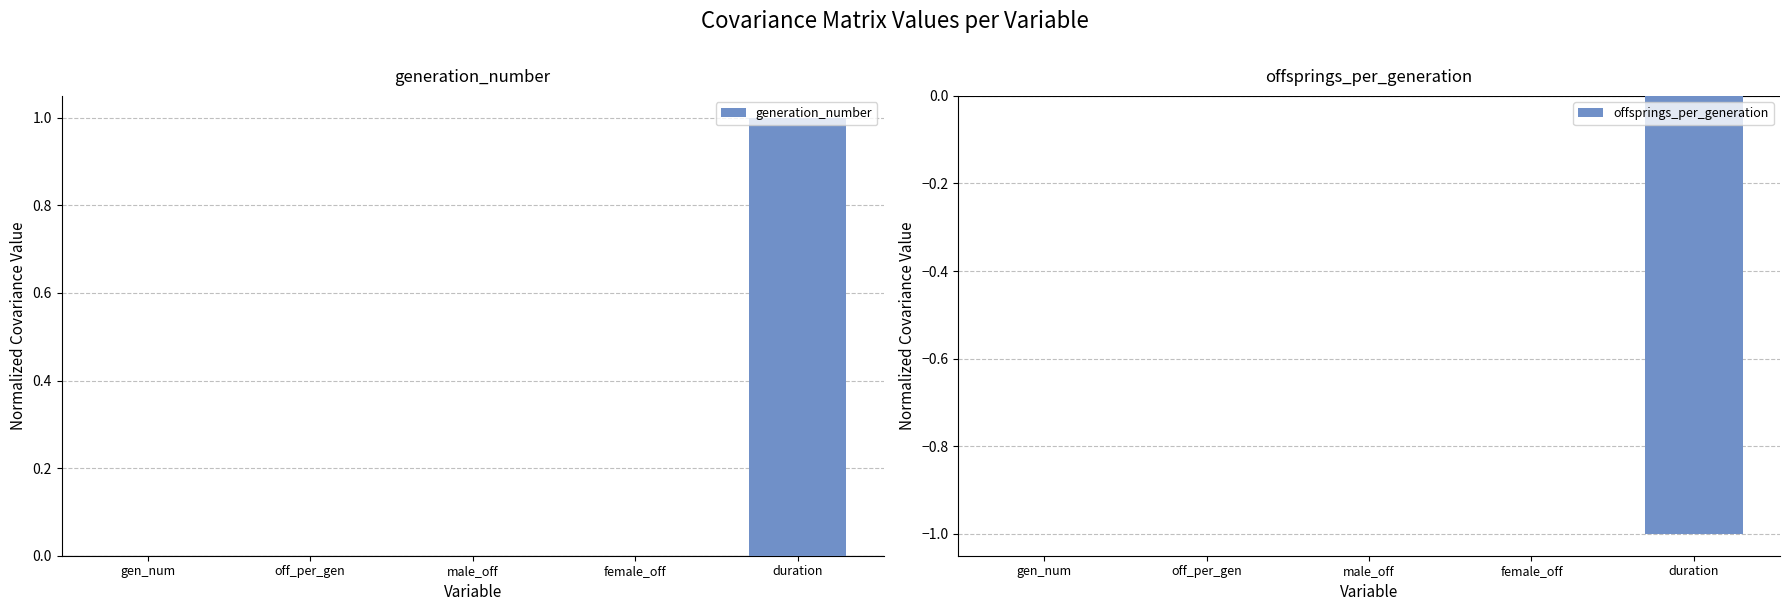

How many values in generation_number are above zero?

2